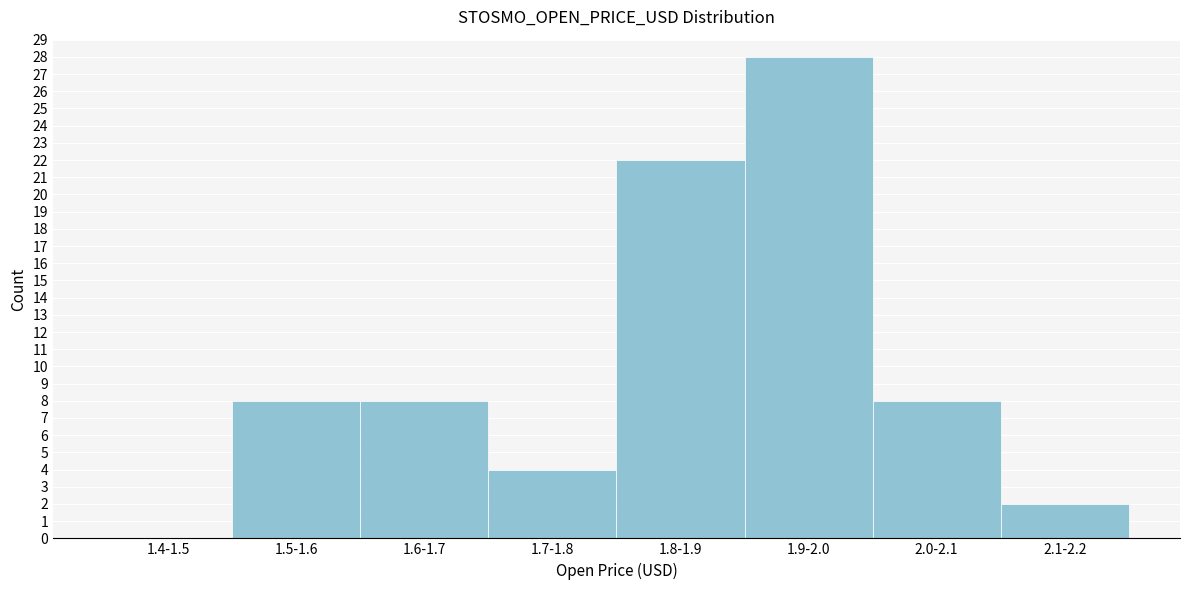

Reading left to right, list all the values displayed in this chart.

1.4-1.5=0	1.5-1.6=8	1.6-1.7=8	1.7-1.8=4	1.8-1.9=22	1.9-2.0=28	2.0-2.1=8	2.1-2.2=2